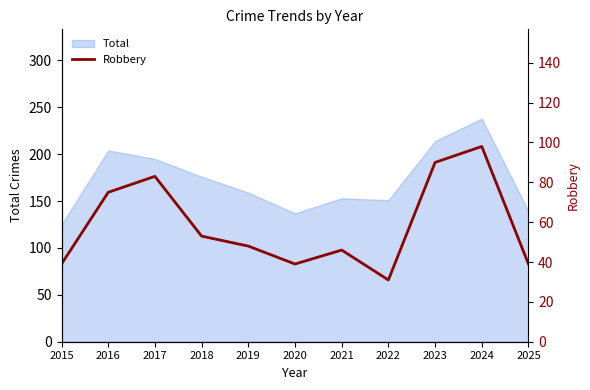

The Total series shows 336 at 2023. True or false?

False